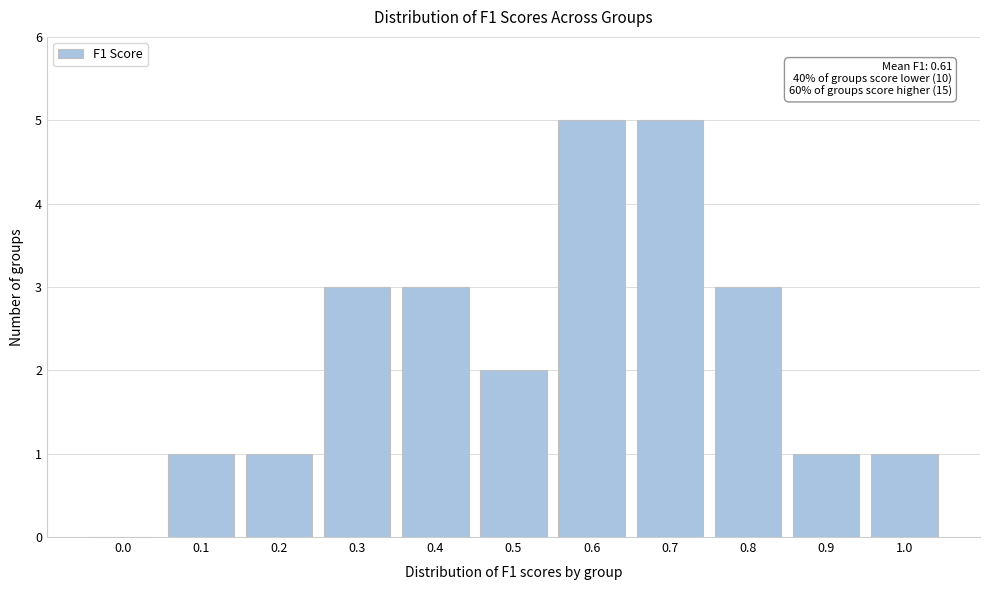

Reading right to left, what are all the values shown in this chart?

1.0=1	0.9=1	0.8=3	0.7=5	0.6=5	0.5=2	0.4=3	0.3=3	0.2=1	0.1=1	0.0=0